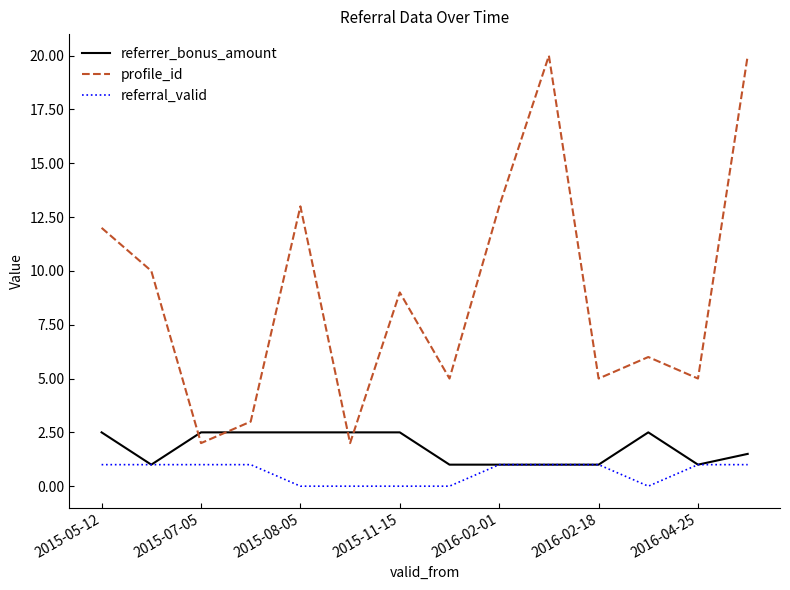

True or false: referral_valid and profile_id cross at least once.

False